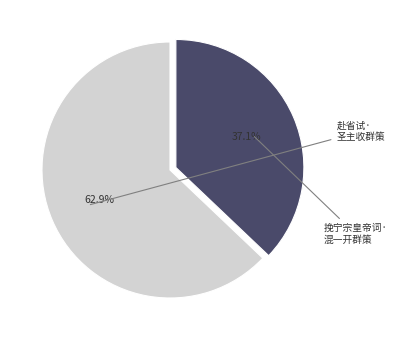

Rank the categories by value from highest to lowest.

赴省试·圣主收群策, 挽宁宗皇帝词·混一开群策